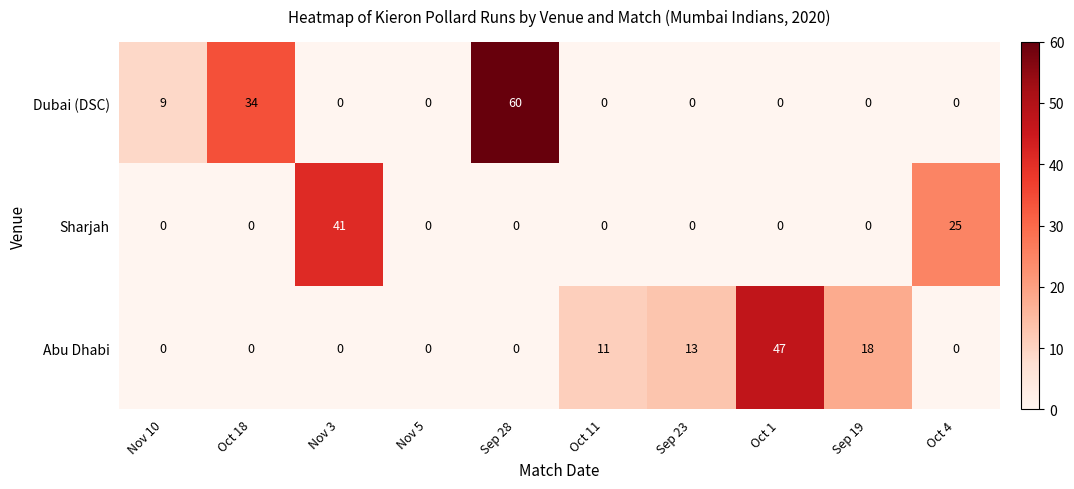

Which series has the largest range (max minus min)?

Dubai (DSC)